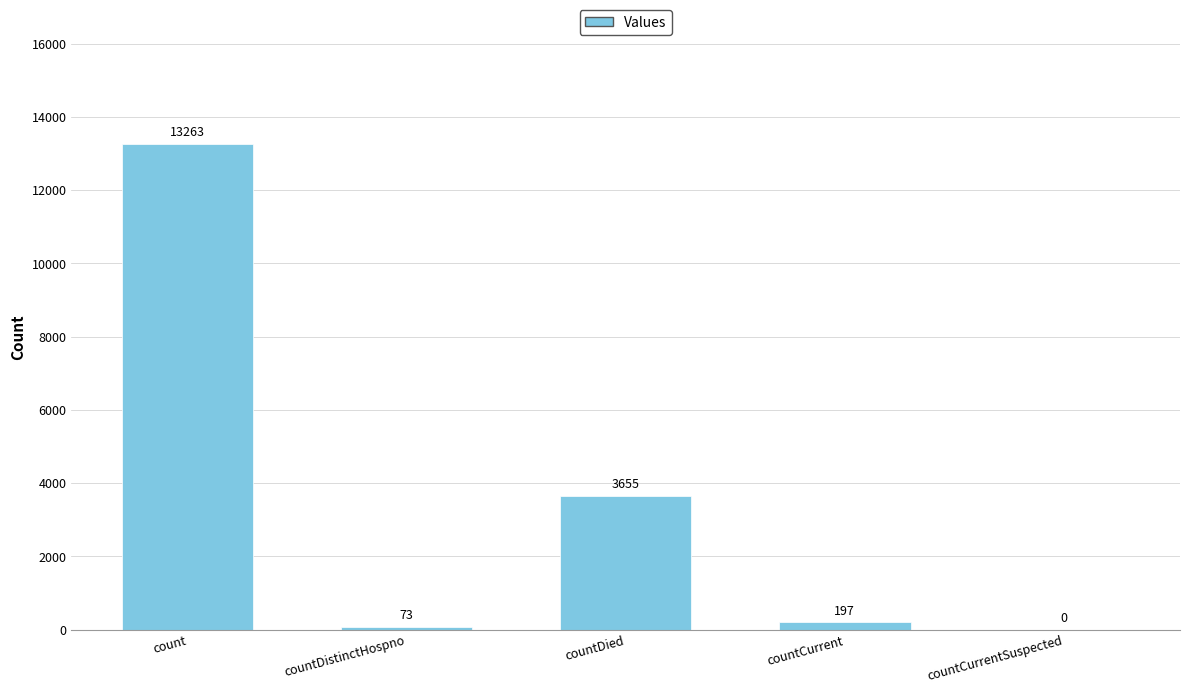

Reading left to right, transcribe all the data shown in this chart.

13263	73	3655	197	0